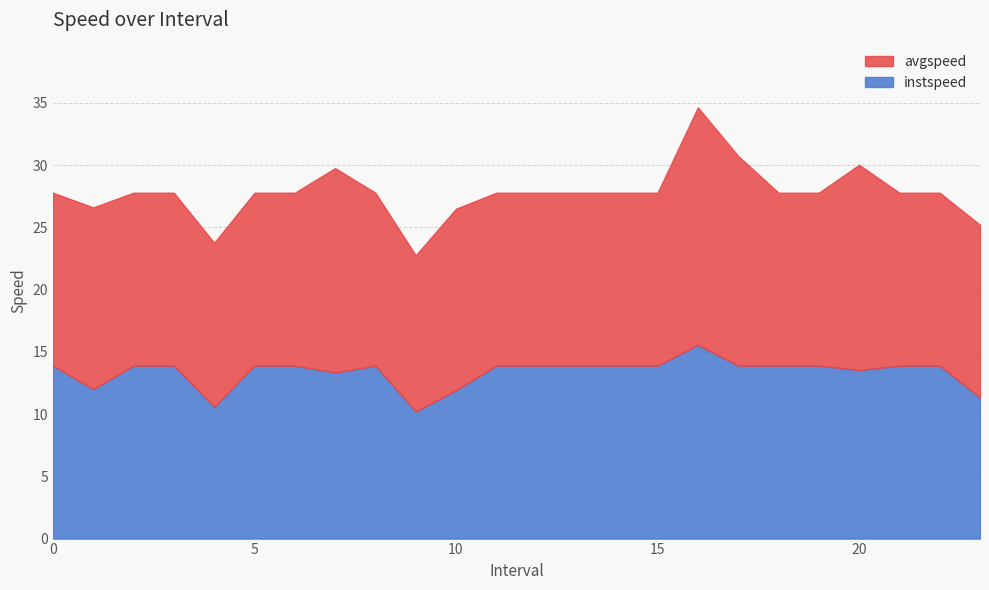

What is the total value across all series at 10.0?

26.5